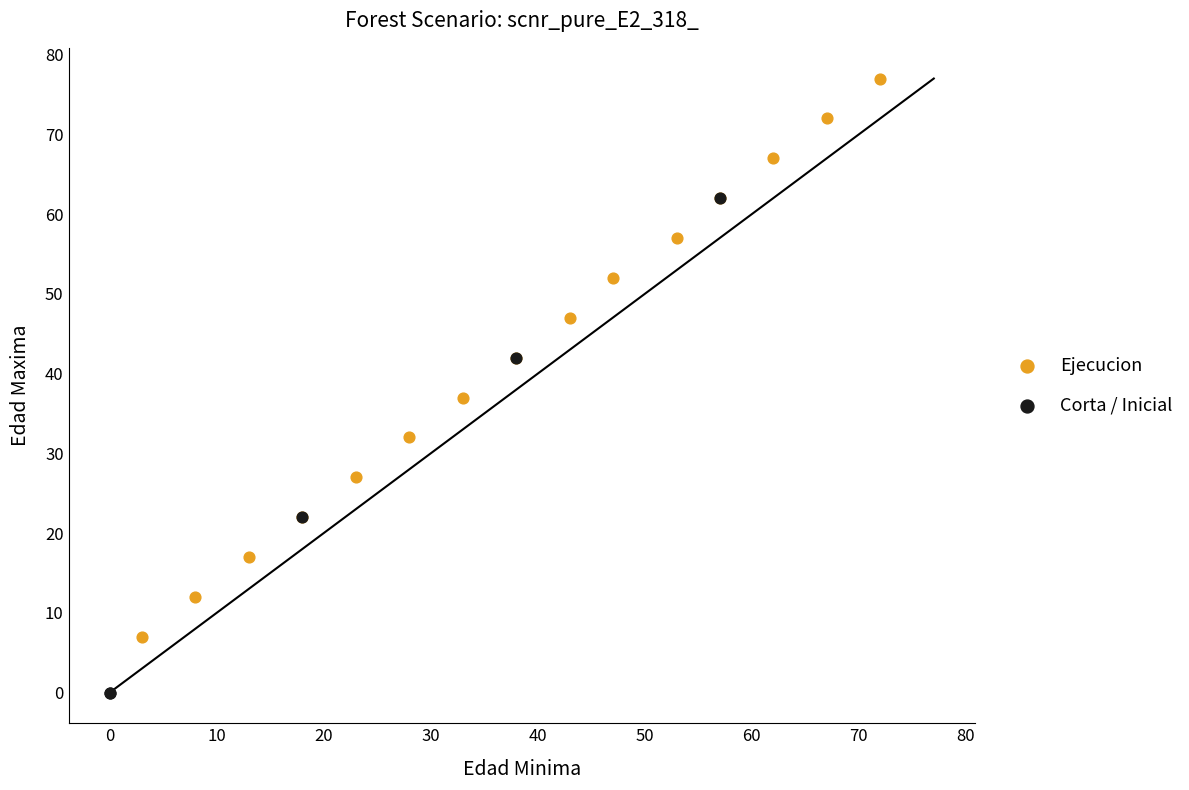

Which series reaches the maximum Y coordinate?

Ejecucion